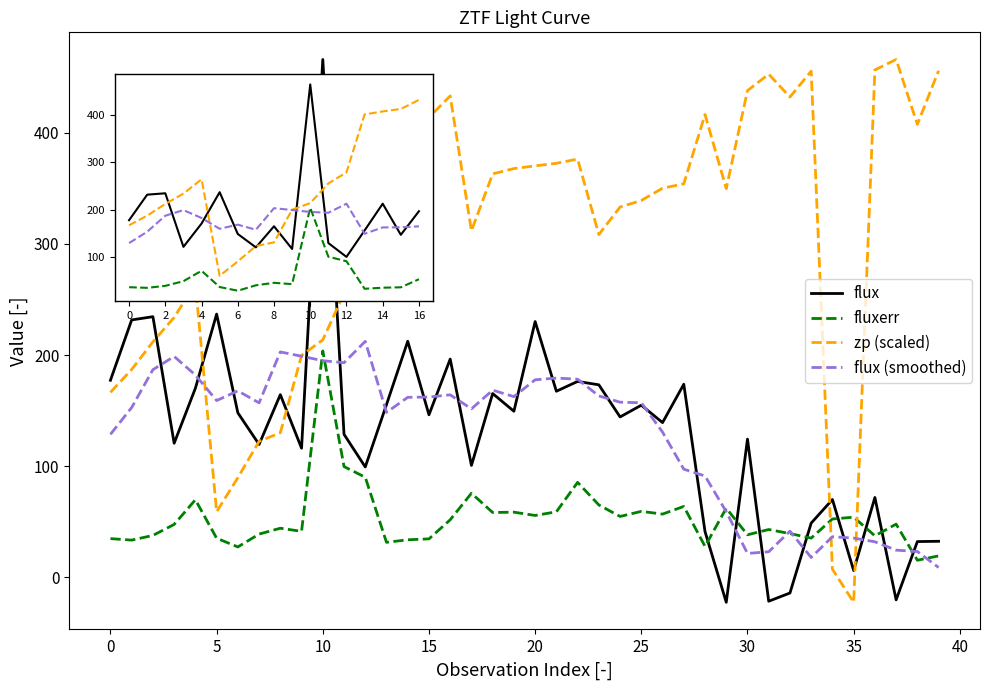

Which series has the largest total across all categories?

zp (scaled)